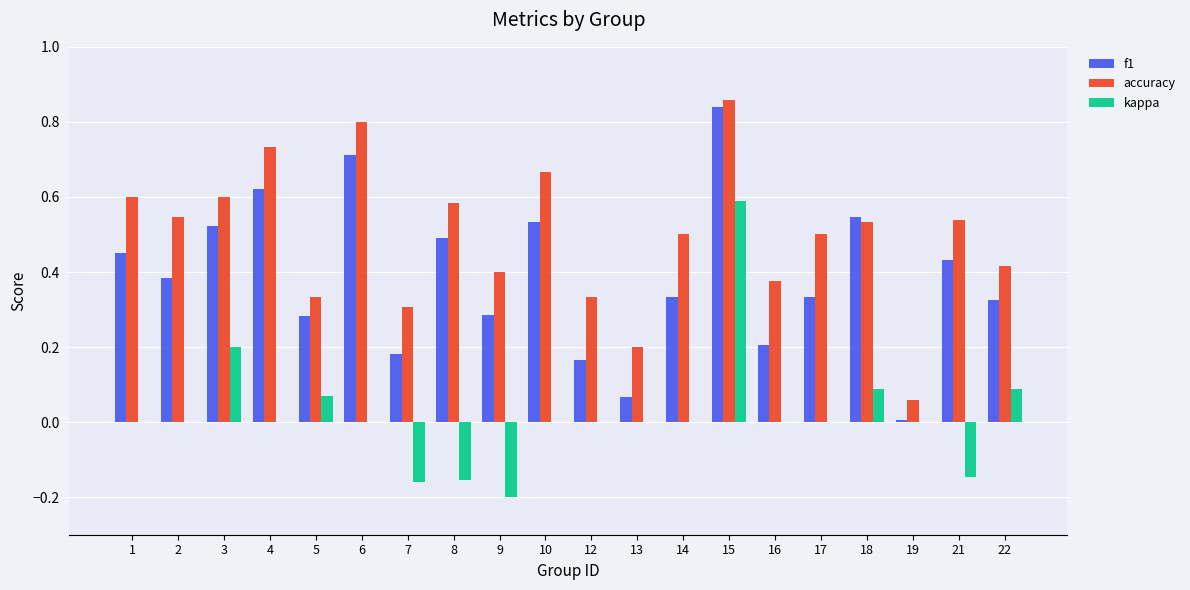

The kappa series shows 0.0 at 10. True or false?

True